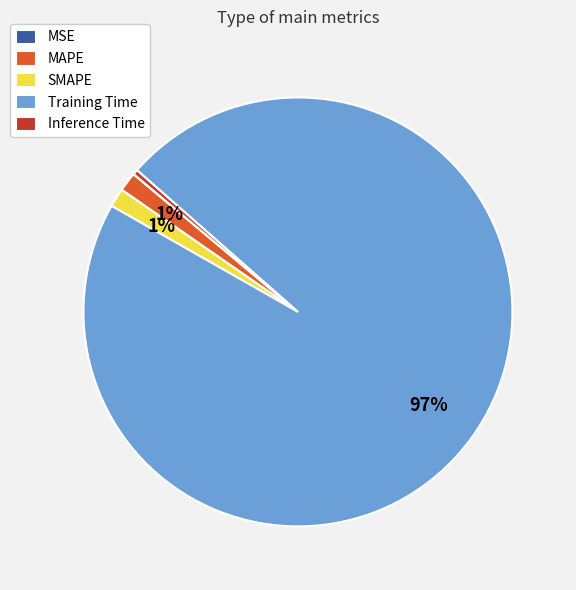

Is the sum of SMAPE and Training Time greater than half?

Yes